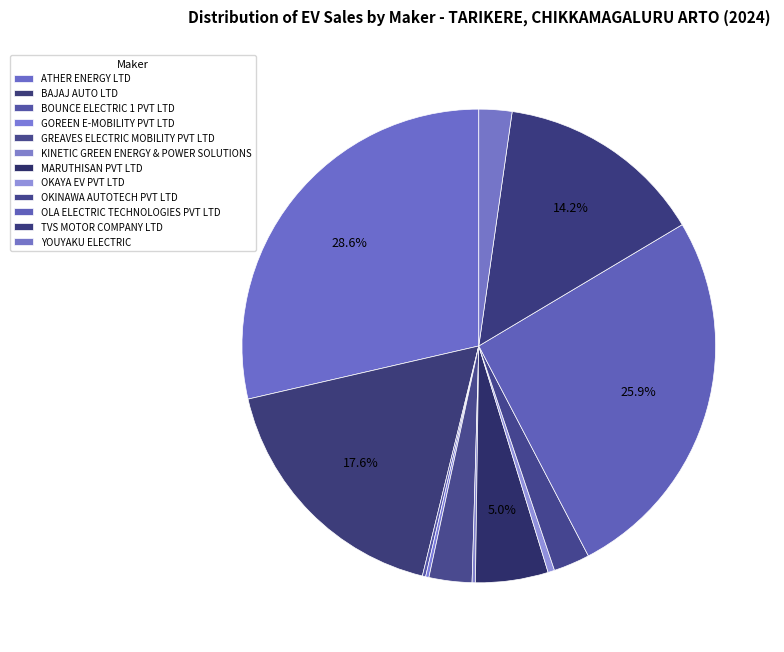

To the nearest percent, what is the difference between the TVS MOTOR COMPANY LTD and BOUNCE ELECTRIC 1 PVT LTD slice percentages?

14%